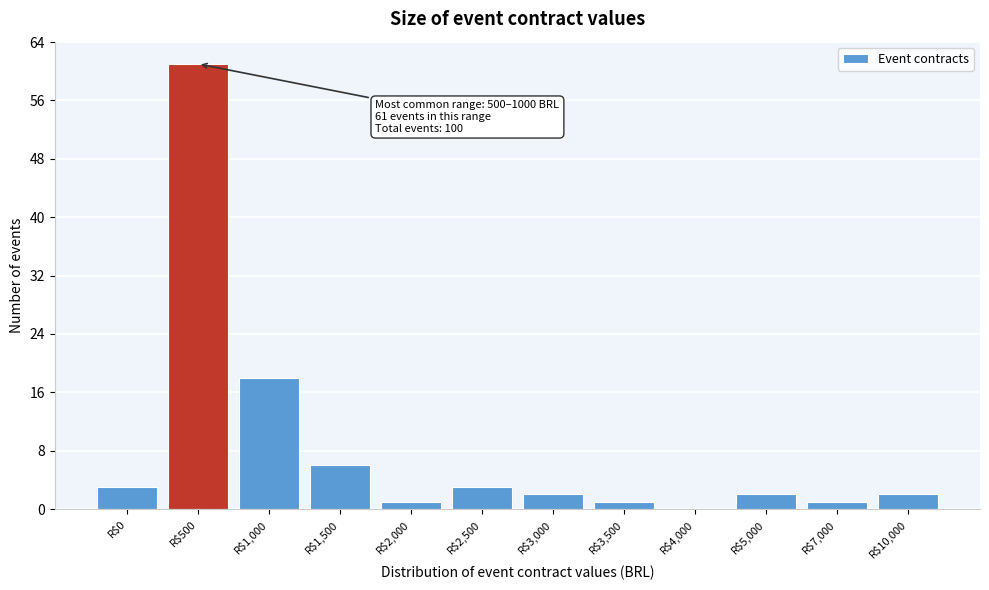

Which label corresponds to the largest value in the chart?

R$500